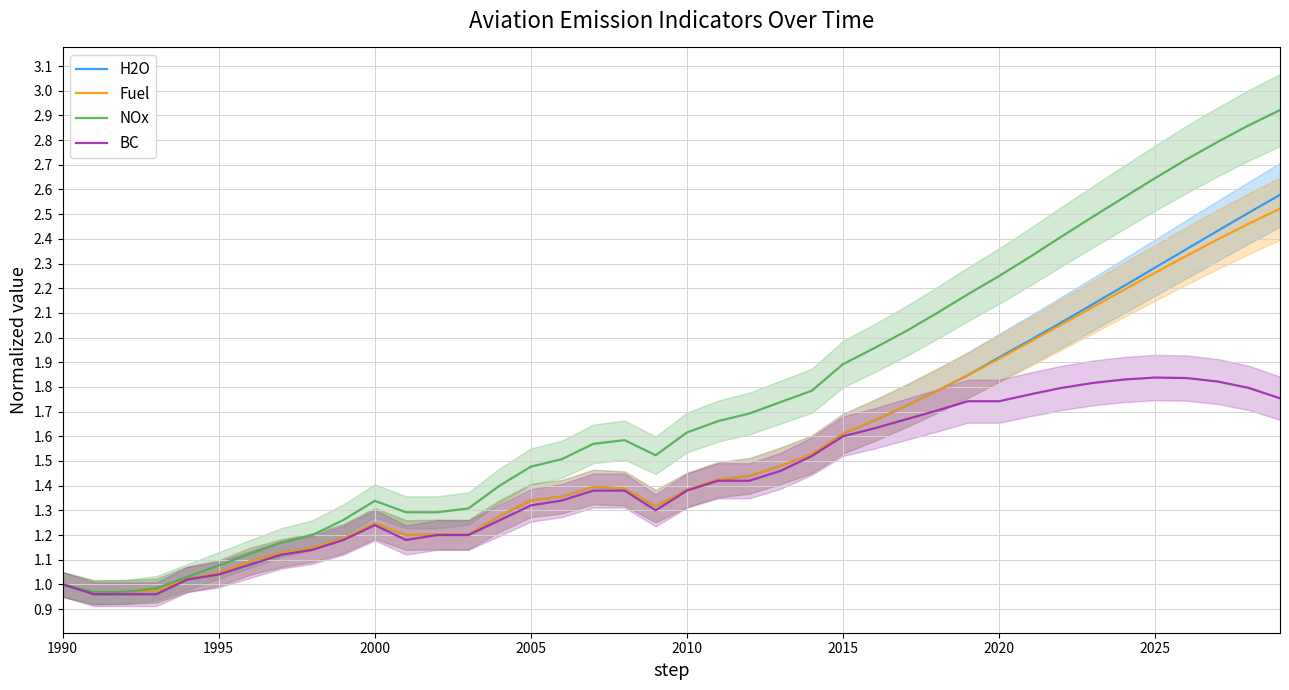

True or false: NOx has a value of 2.1 at 28.

True